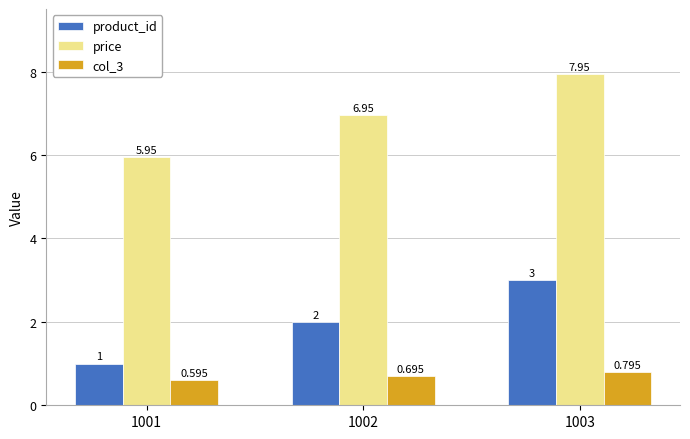

Which series has the largest total across all categories?

price